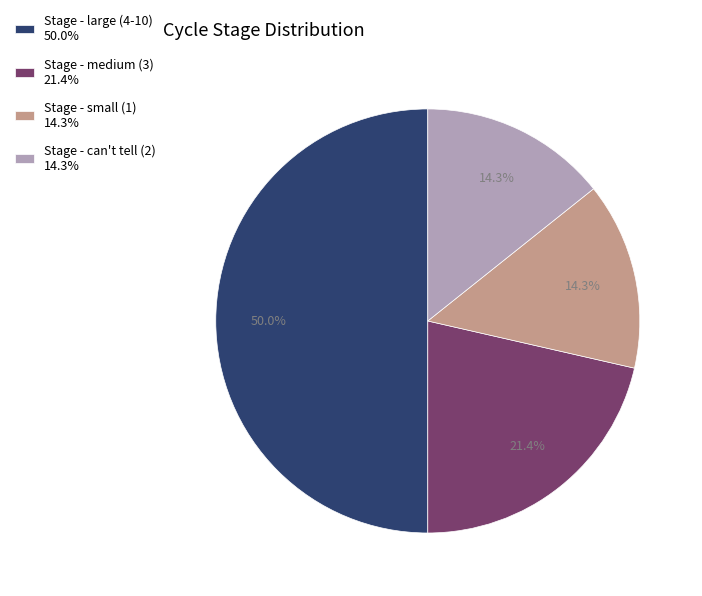

How many slices are in this pie chart?

4